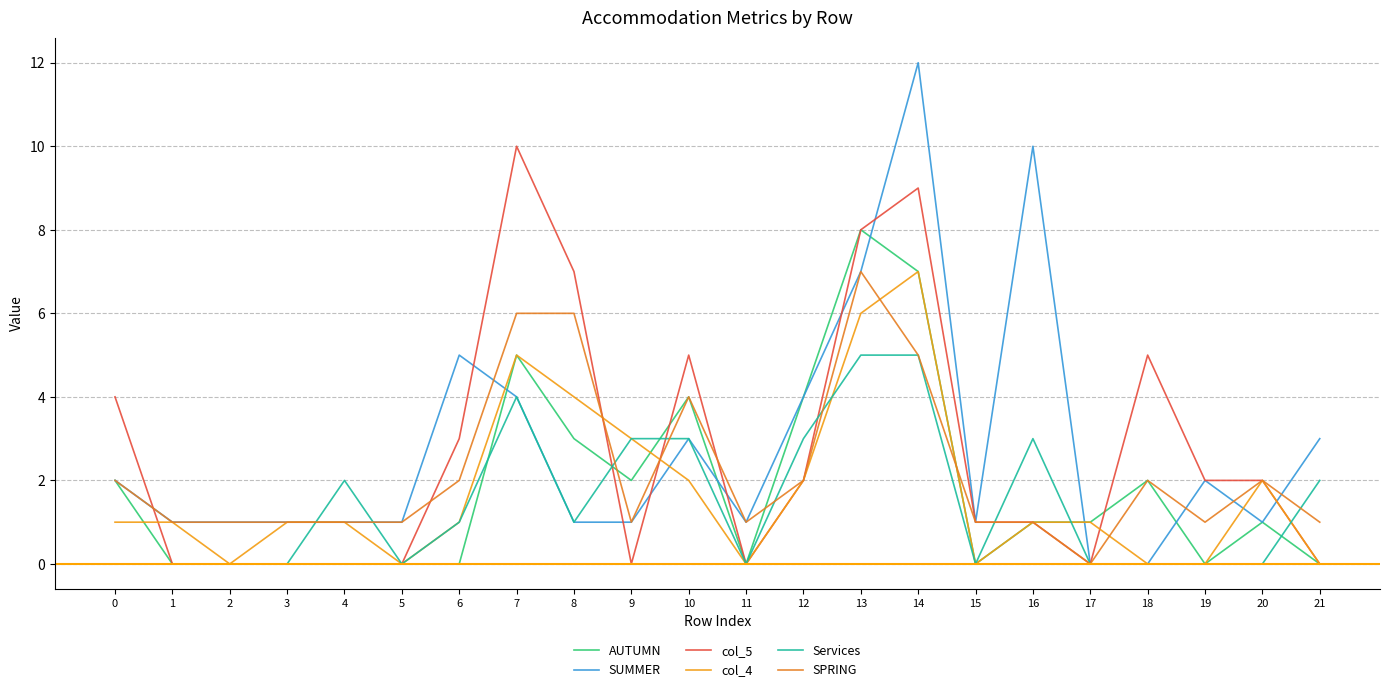

Rank the series by their maximum value, from lowest to highest.

Services, col_4, SPRING, AUTUMN, col_5, SUMMER